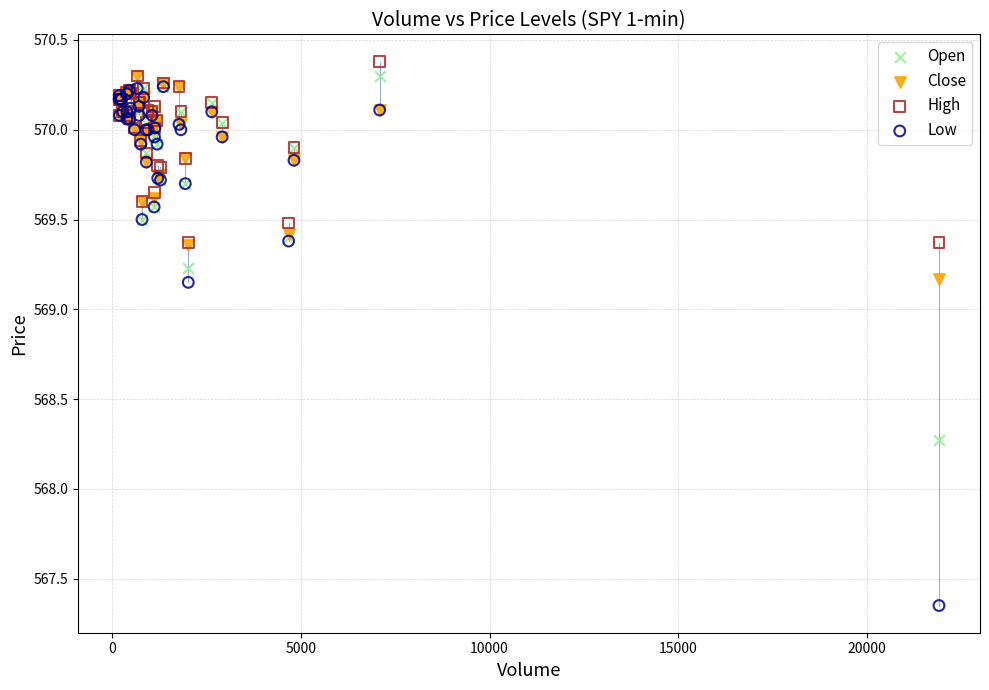

Across all series, what Y value is closest to 568?

568.3